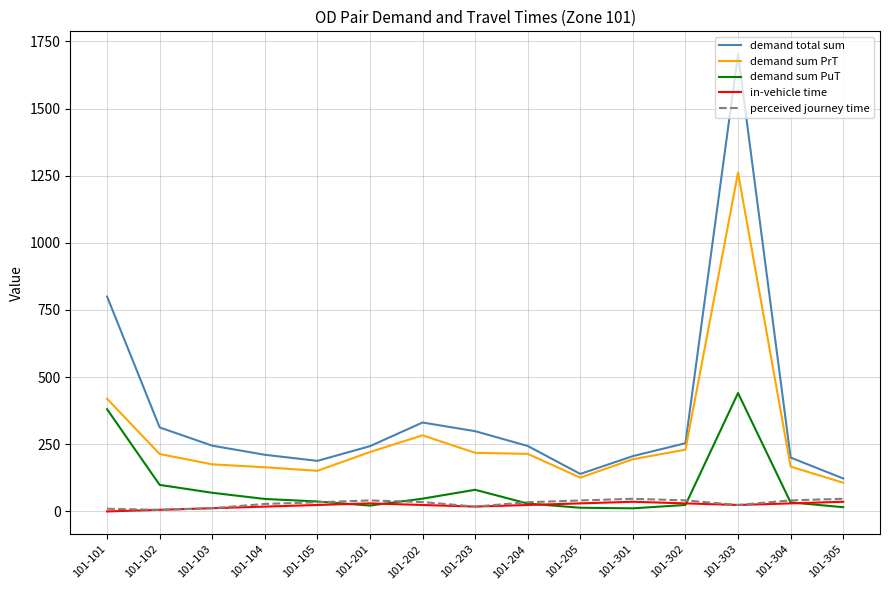

In in-vehicle time, how many points are lower than both neighbors (excluding endpoints)?

2